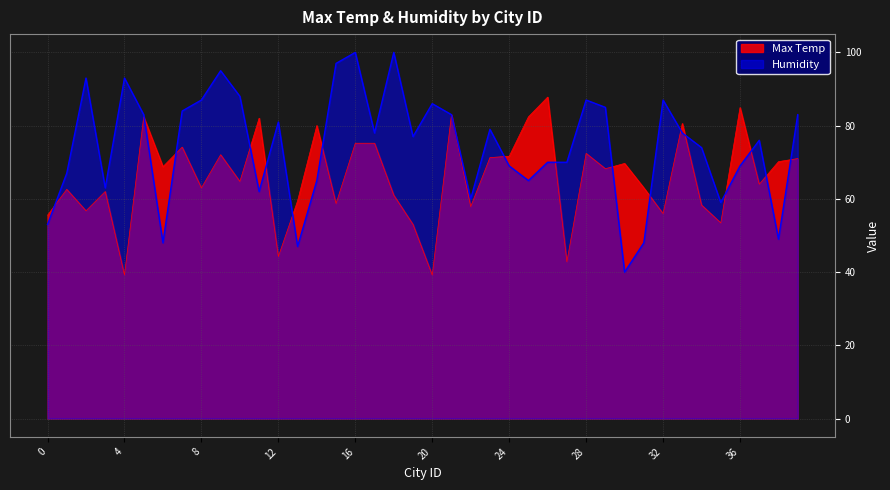

How many distinct data groups are displayed?

2